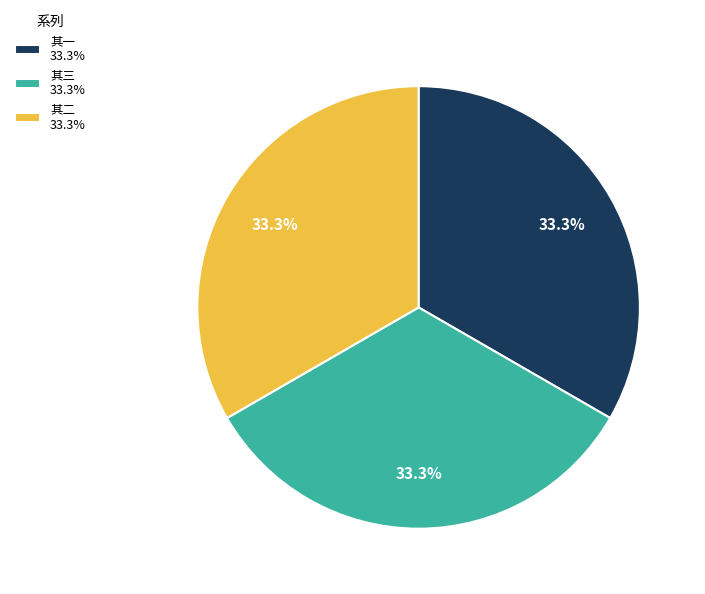

What is the ratio of the value at 其三 33.3% to the value at 其一 33.3%?

1.0